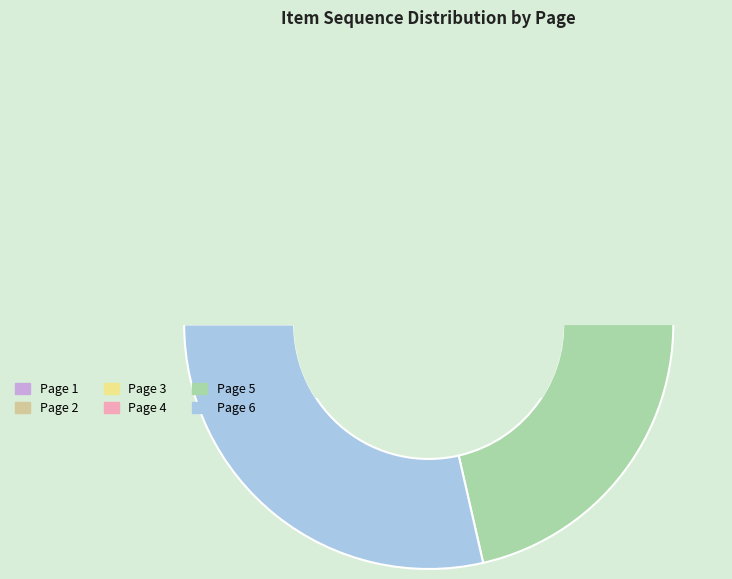

Combined, do Page 5 and Page 2 account for over 50%?

No